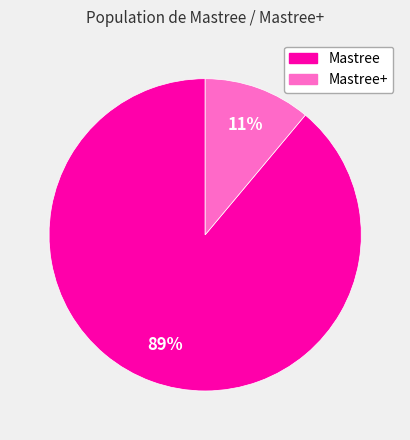

To the nearest percent, what percentage of the pie is Mastree+?

11%